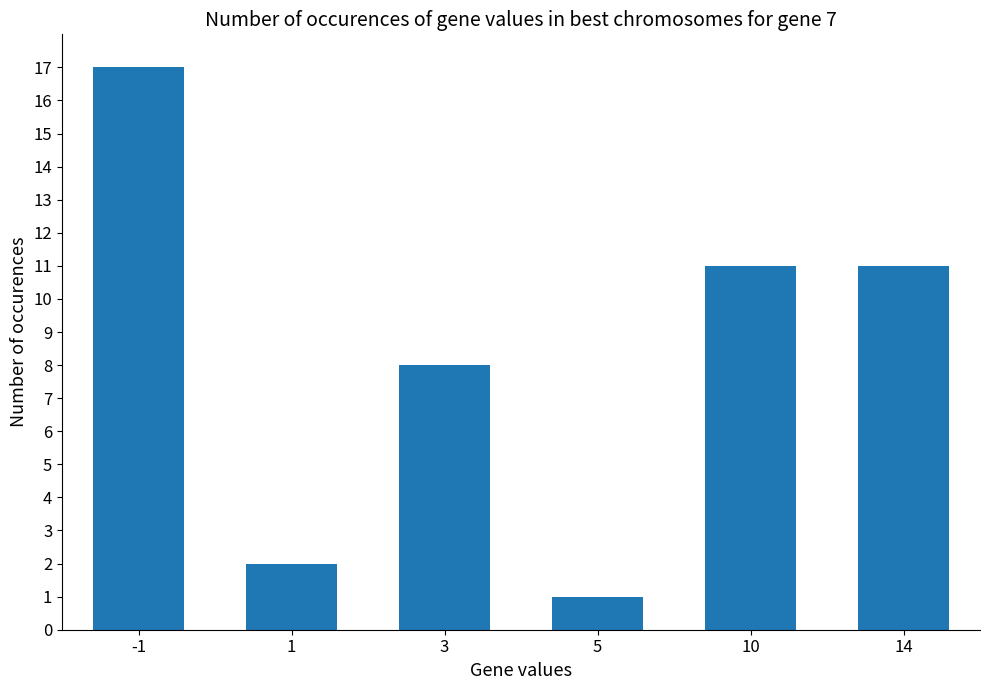

True or false: the data shows 2 at 1.

True